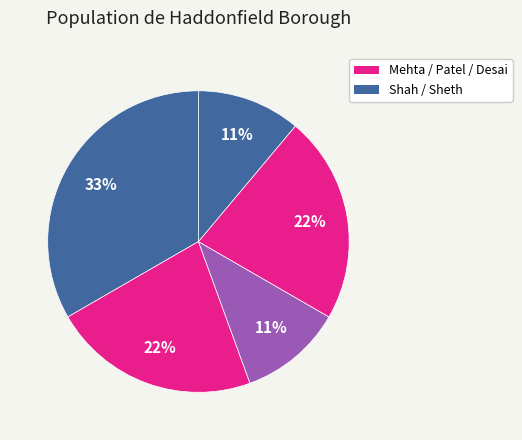

Count the number of slices in the pie.

5